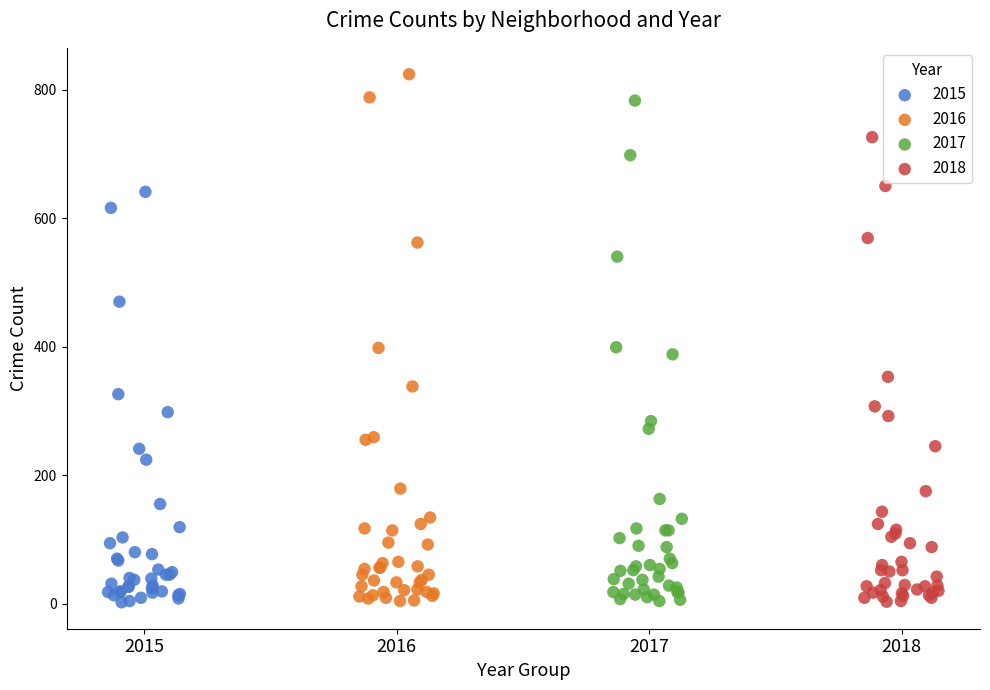

Which series has the largest Y range (max minus min)?

2016